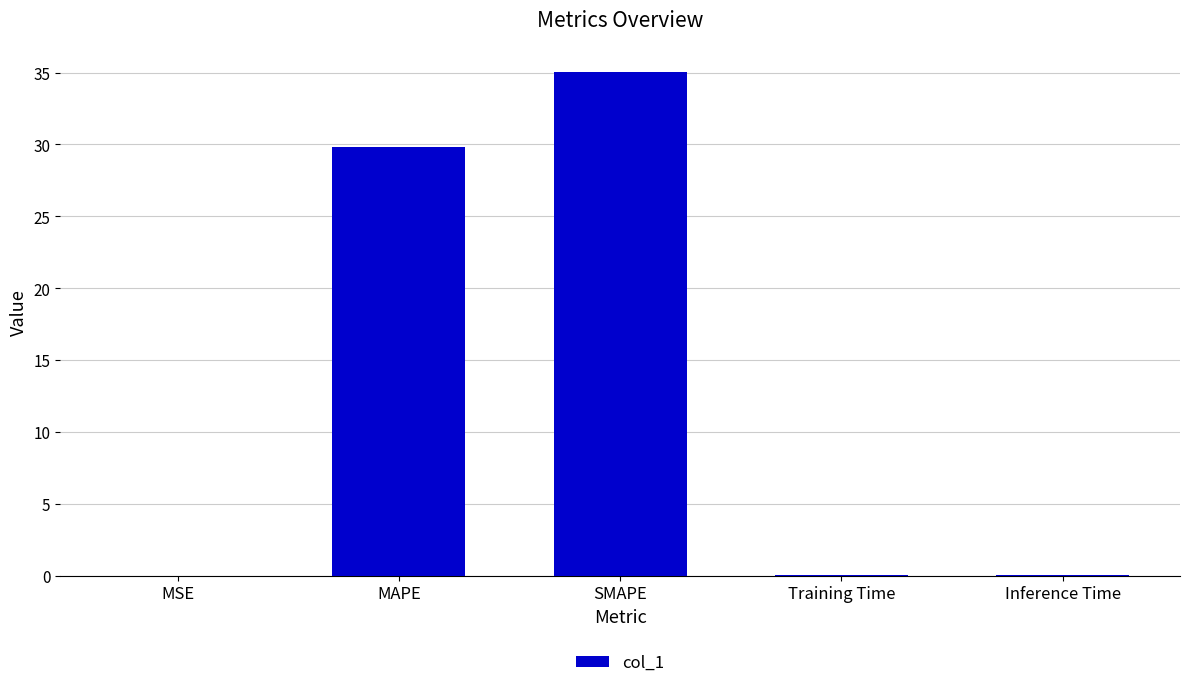

The chart shows a value of 15.2 at MAPE. True or false?

False